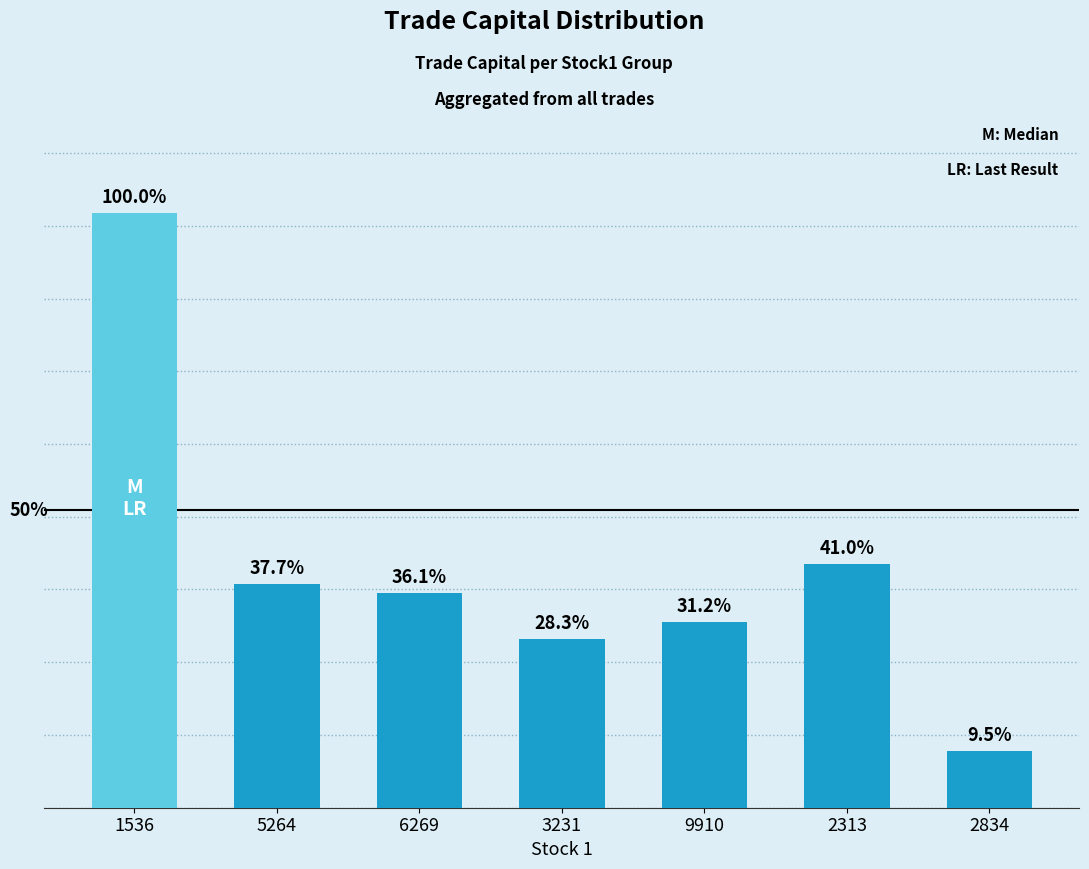

Which label corresponds to the smallest value in the chart?

2834